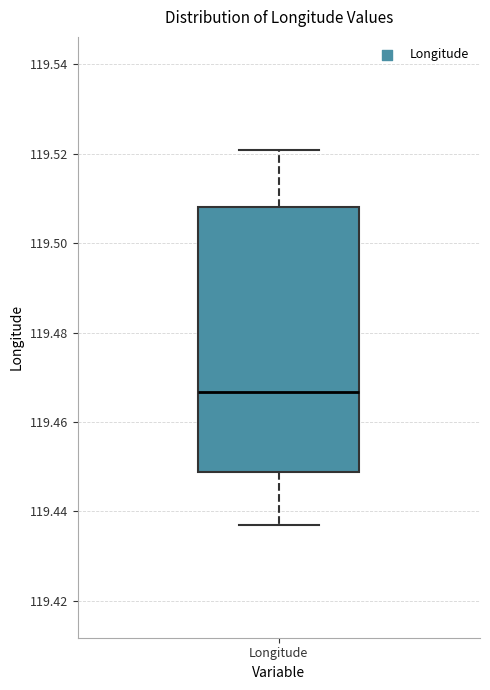

Where is the upper edge of the box for Longitude on the y-axis? The values are not printed on the chart, so give them approximately, as read against the axis.

119.508